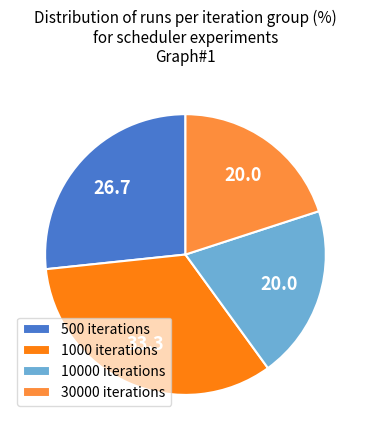

Approximately how many times larger is the value at 1000 iterations compared to 10000 iterations?

1.7